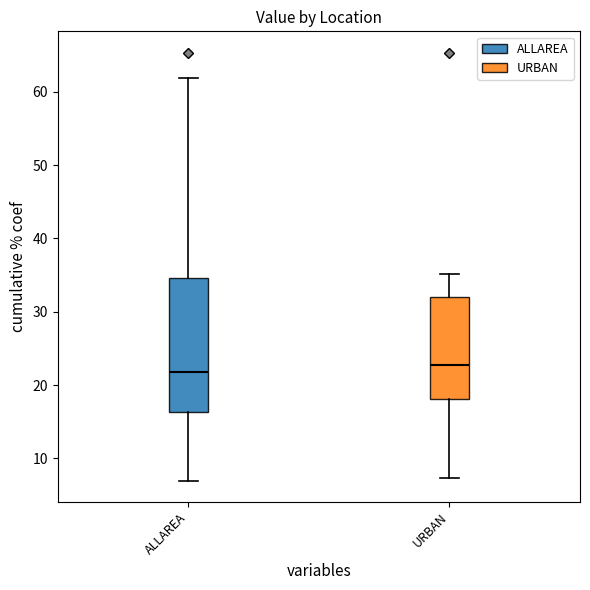

Which box is the tallest, from its lower edge to its upper edge?

ALLAREA